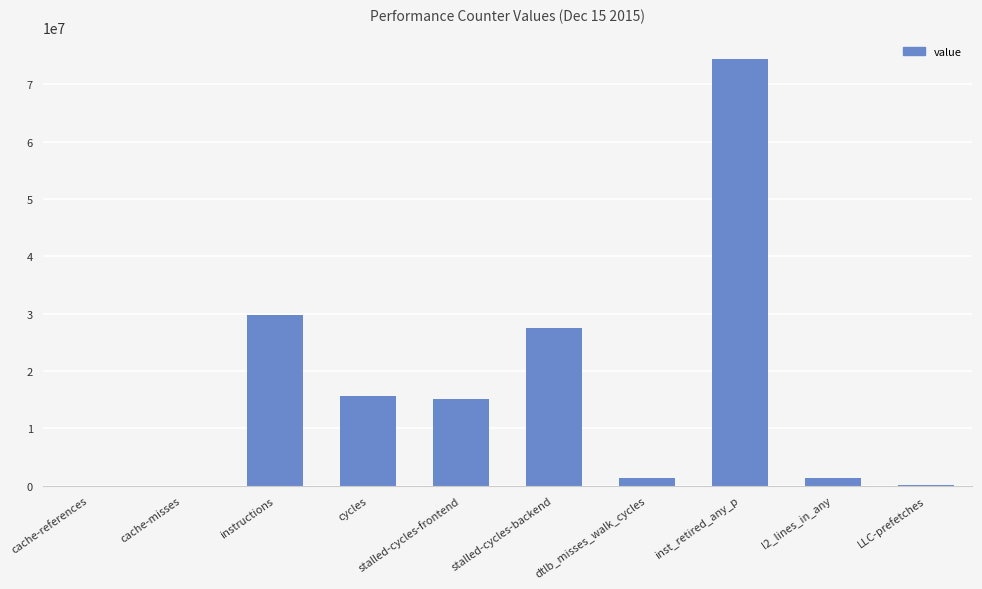

The chart shows a value of 29783979 at instructions. True or false?

True